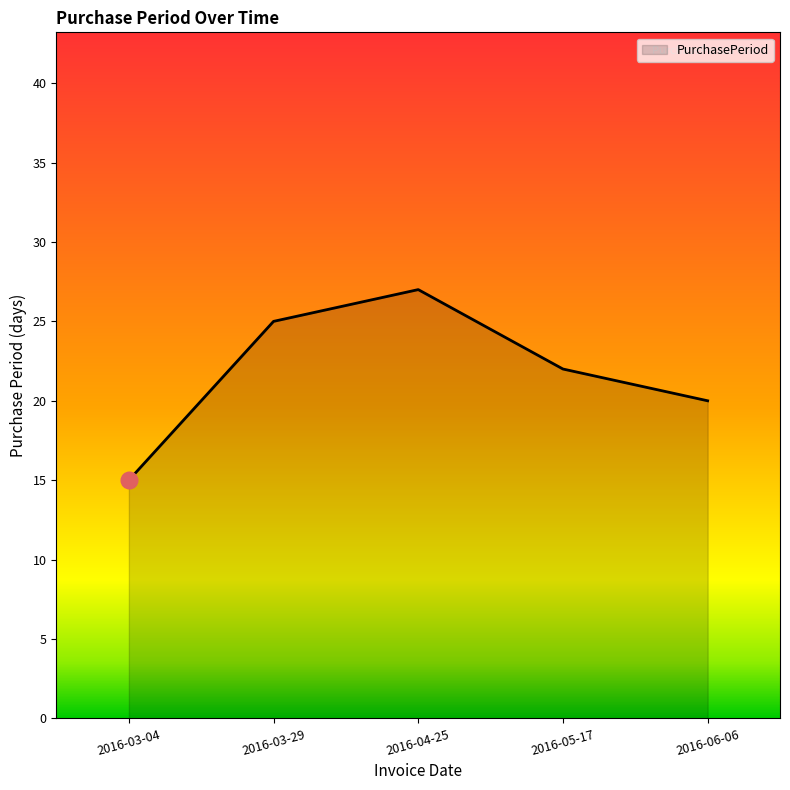

List the labels in order of value, largest first.

2016-04-25, 2016-03-29, 2016-05-17, 2016-06-06, 2016-03-04